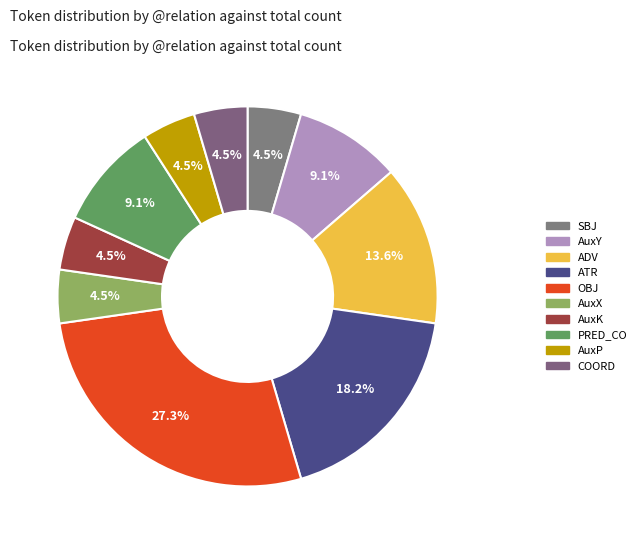

To the nearest percent, what percentage of the pie is AuxX?

5%